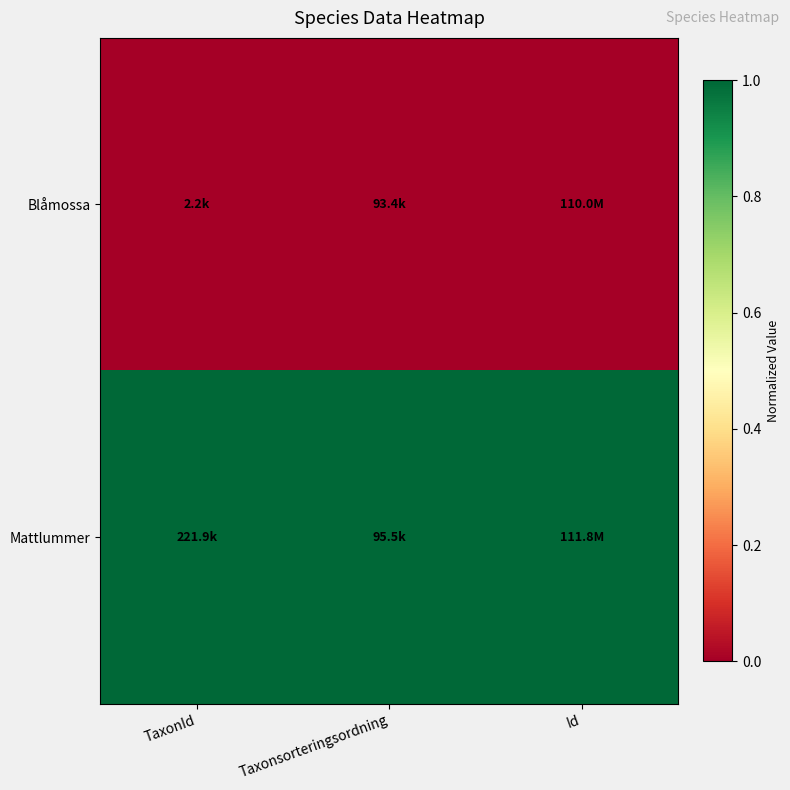

Reading left to right, list all the values displayed in this chart.

Blåmossa: TaxonId=0	Taxonsorteringsordning=0	Id=0
Mattlummer: TaxonId=1	Taxonsorteringsordning=1	Id=1